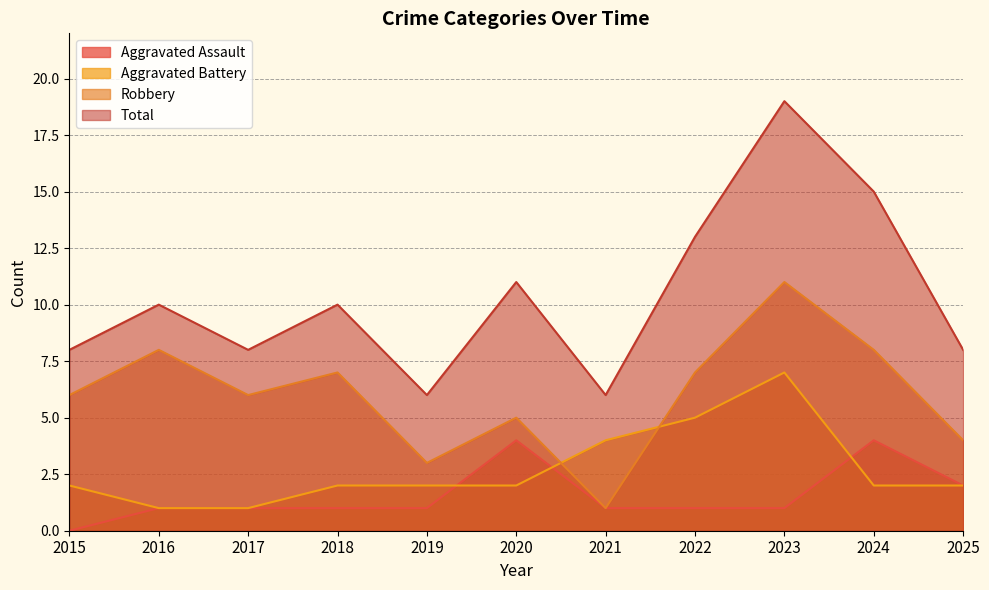

Which series changed the most between 2018 and 2025?

Robbery